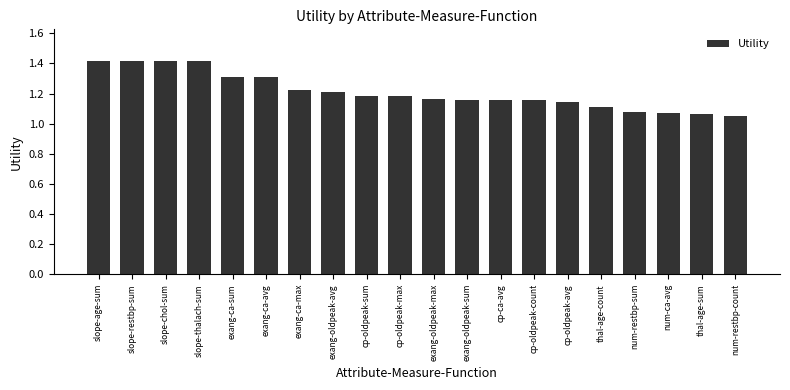

What is the change in value from exang-oldpeak-max to num-restbp-sum?

-0.1